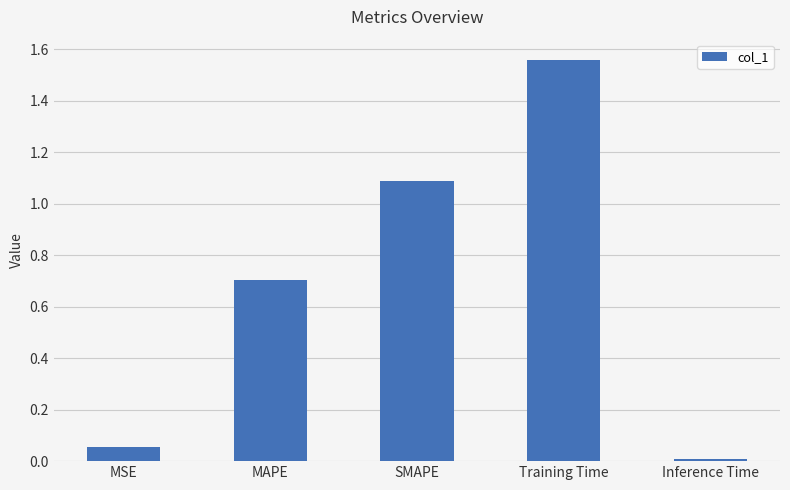

The chart shows a value of 0.0 at MSE. True or false?

False